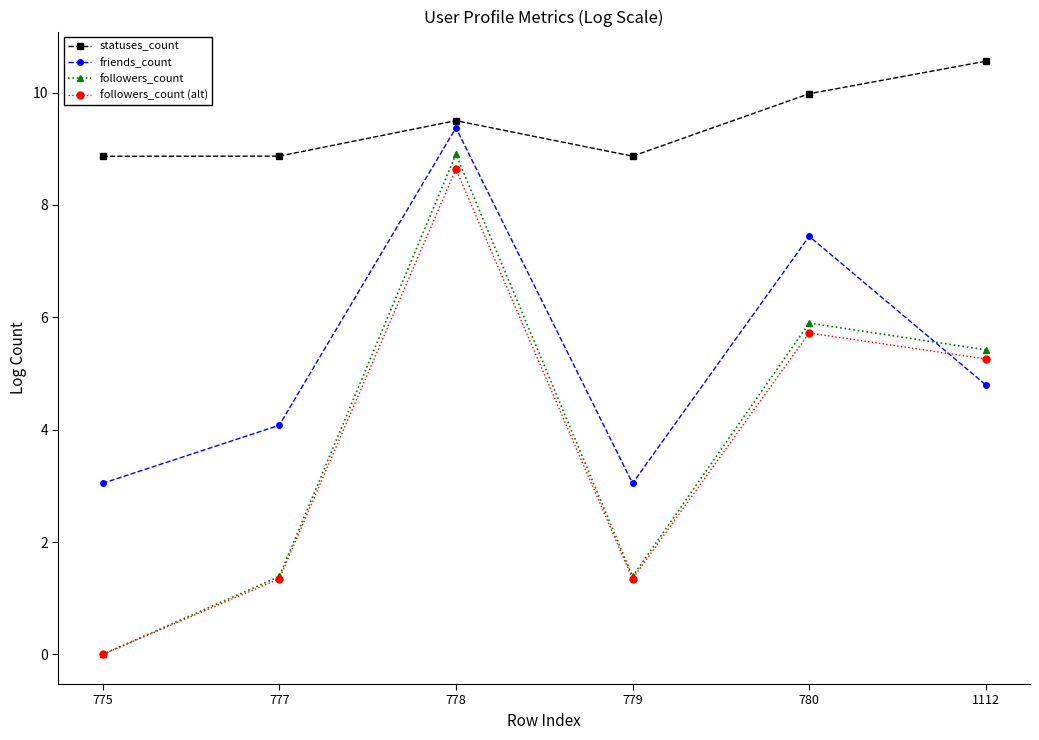

Which series changed the most between 775 and 777?

followers_count